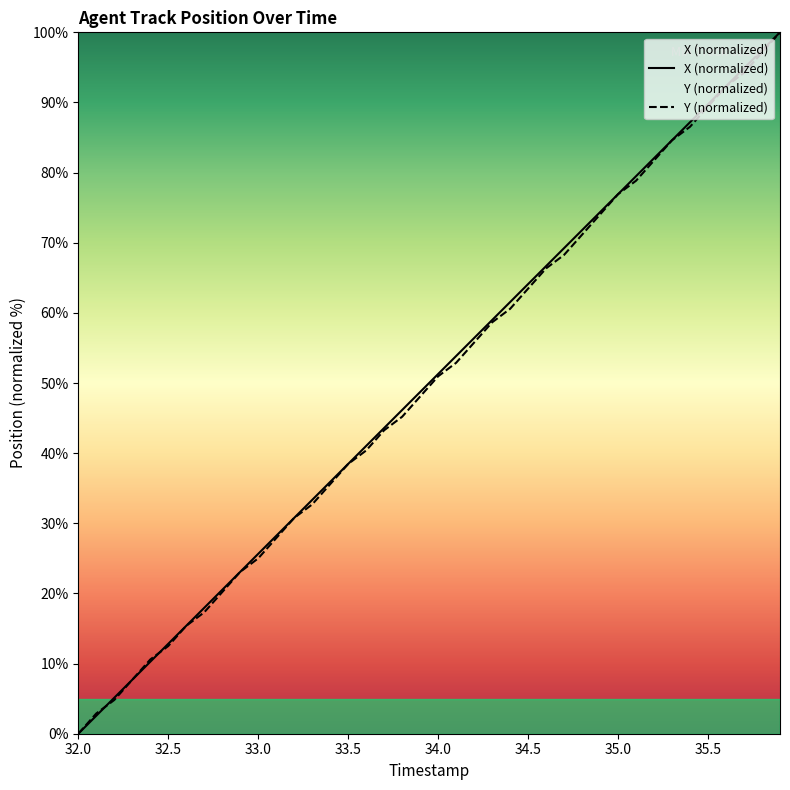

Reading right to left, list all the values displayed in this chart.

X: 100.0	97.4	94.9	92.3	89.7	87.2	84.6	82.1	79.5	76.9	74.4	71.8	69.2	66.7	64.1	61.5	59.0	56.4	53.9	51.3	48.7	46.2	43.6	41.0	38.5	35.9	33.3	30.8	28.2	25.6	23.1	20.5	17.9	15.4	12.8	10.3	7.7	5.1	2.6	0.0
Y: 100.0	97.1	94.2	92.3	89.4	86.5	84.6	81.7	78.8	76.9	74.0	71.2	68.3	66.3	63.5	60.6	58.7	55.8	52.9	51.0	48.1	45.2	43.3	40.4	38.5	35.6	32.7	30.8	27.9	25.0	23.1	20.2	17.3	15.4	12.5	10.6	7.7	4.8	2.9	0.0